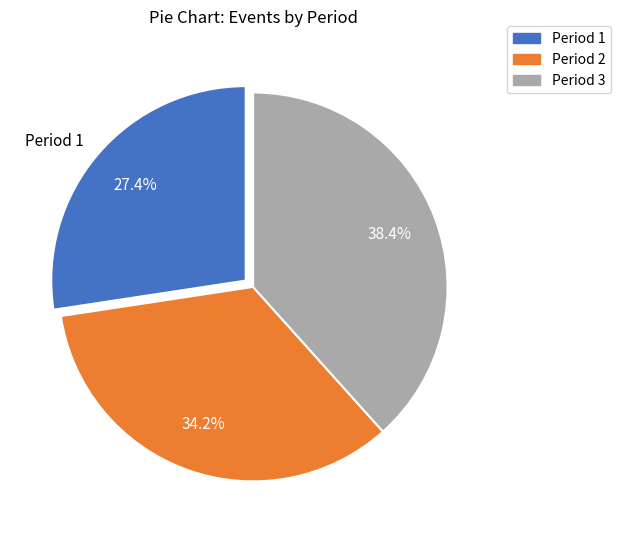

To the nearest percent, what is the average slice percentage?

33%